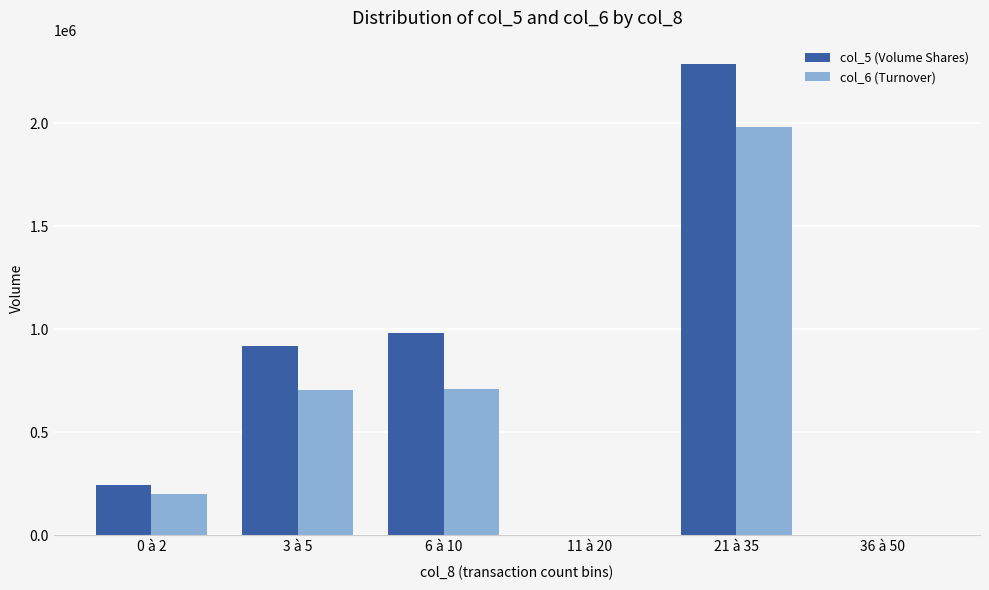

What is the average value of the col_6 (Turnover) series?

599593